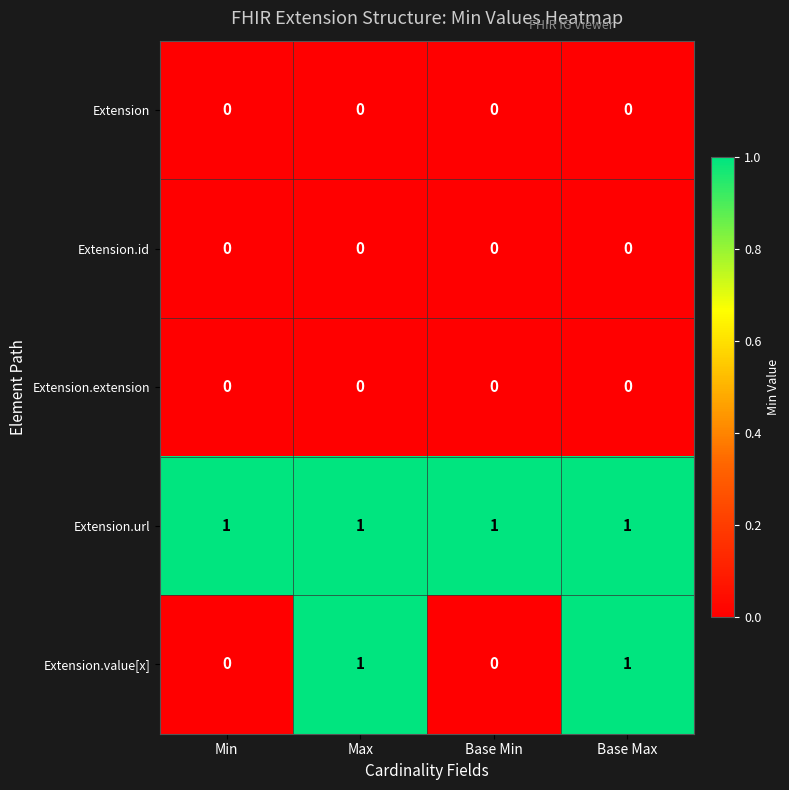

What is the total value across all series at Max?

2